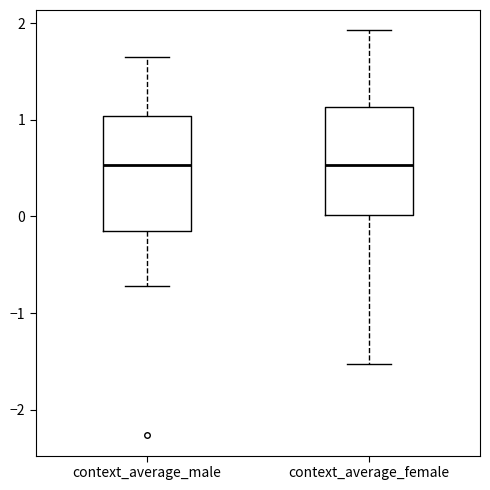

Reading left to right, read every box against the y-axis: the position of its median line, the range the box covers, and the ends of its whiskers. The values are not printed on the chart, so give them approximately, as read against the axis.

context_average_male: median 0.5, box -0.1 to 1.0, whiskers -0.7 to 1.7
context_average_female: median 0.5, box 0.0 to 1.1, whiskers -1.5 to 1.9